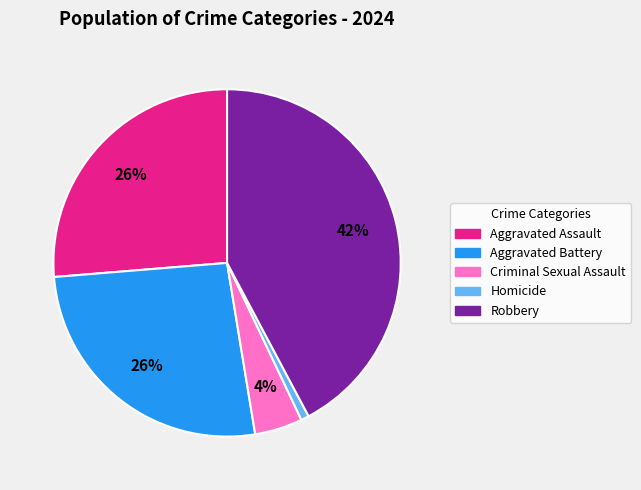

Which category has the biggest portion of the pie?

Robbery